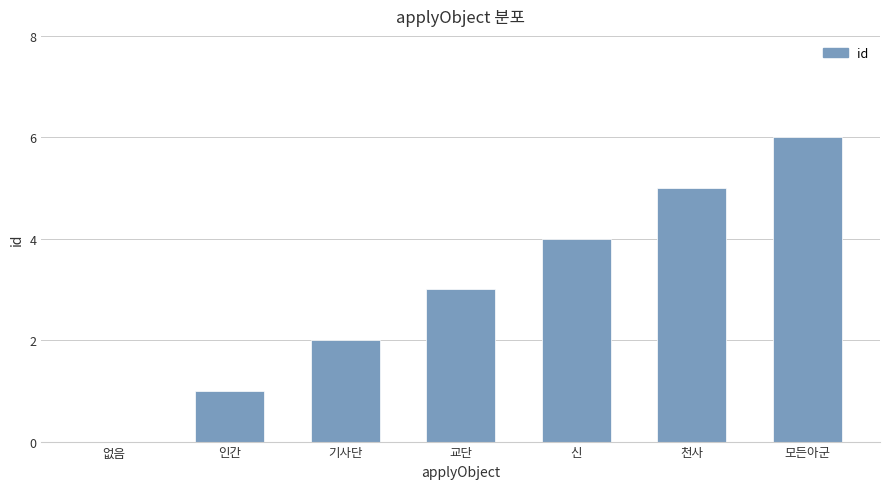

What is the approximate value at 천사?

5